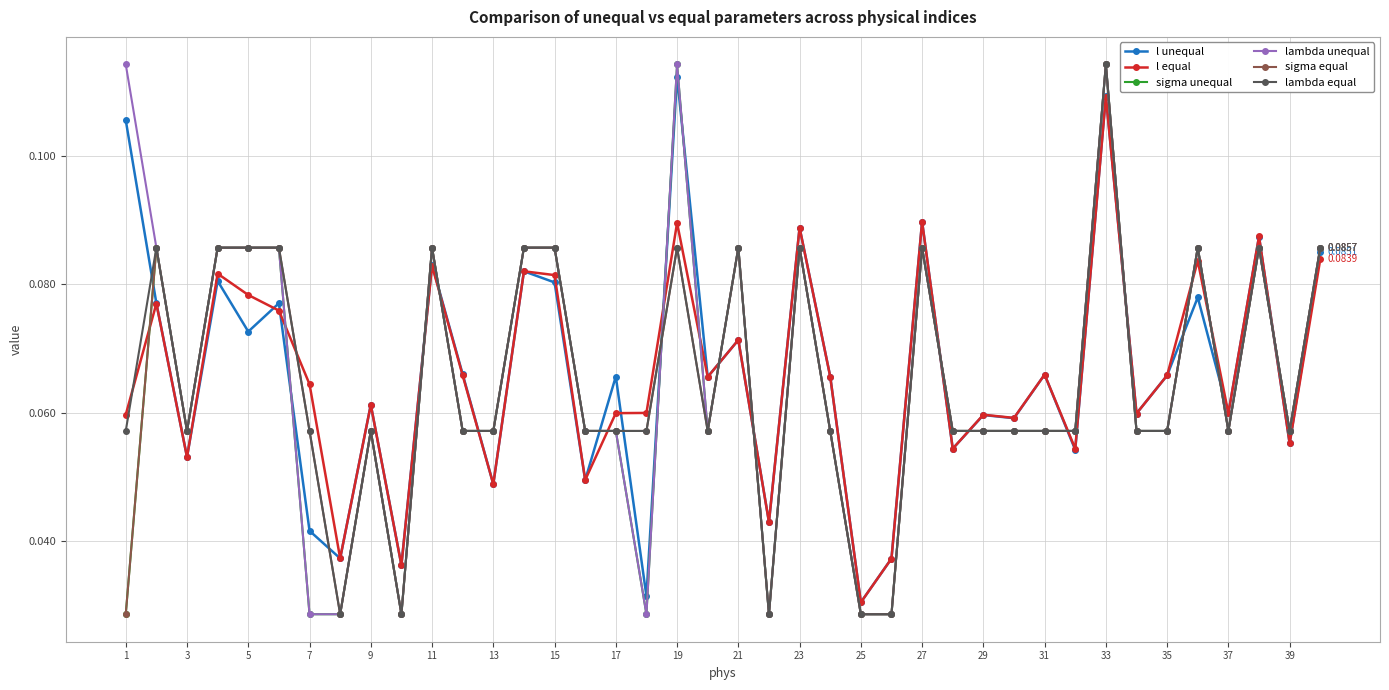

At how many categories does at least one series exceed 0?

40